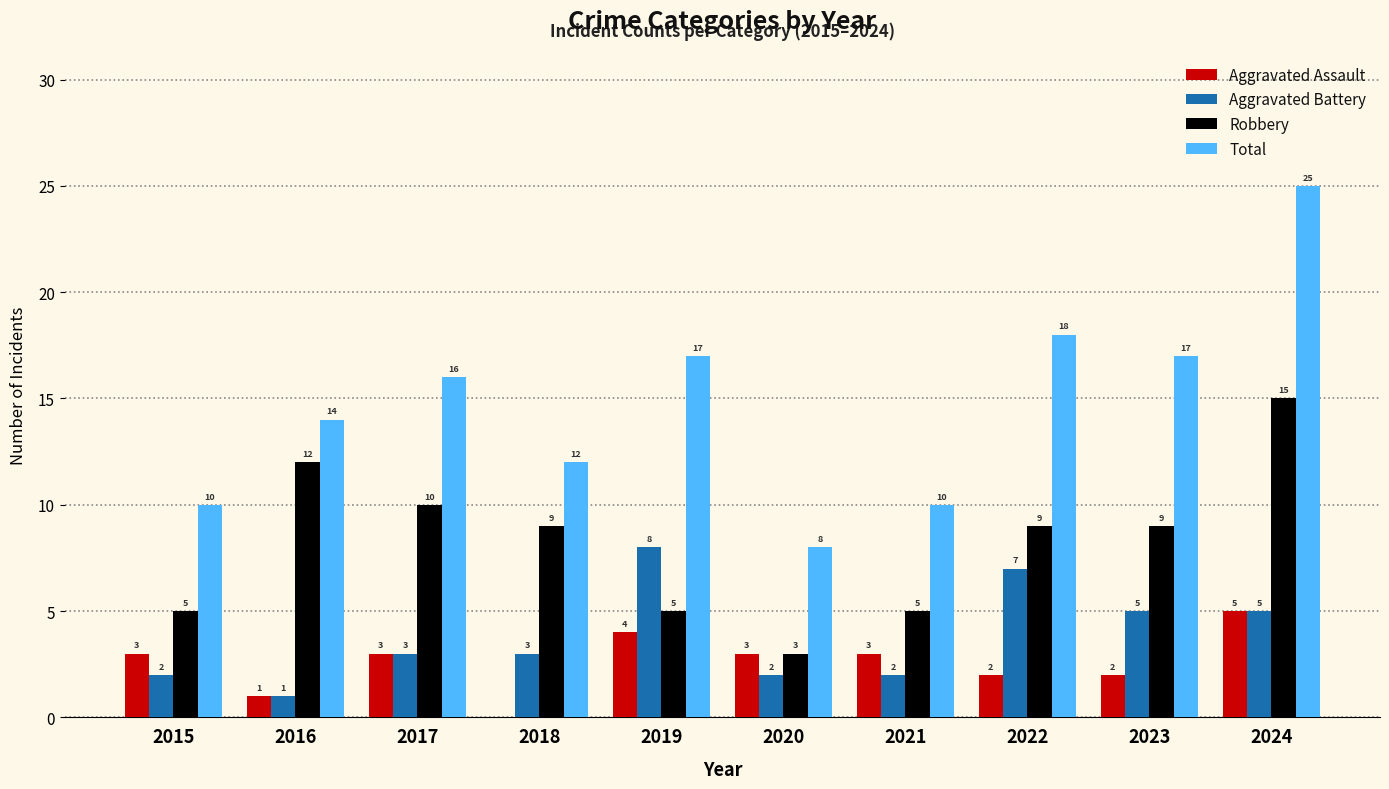

At which category is the sum across all series the highest?

2024